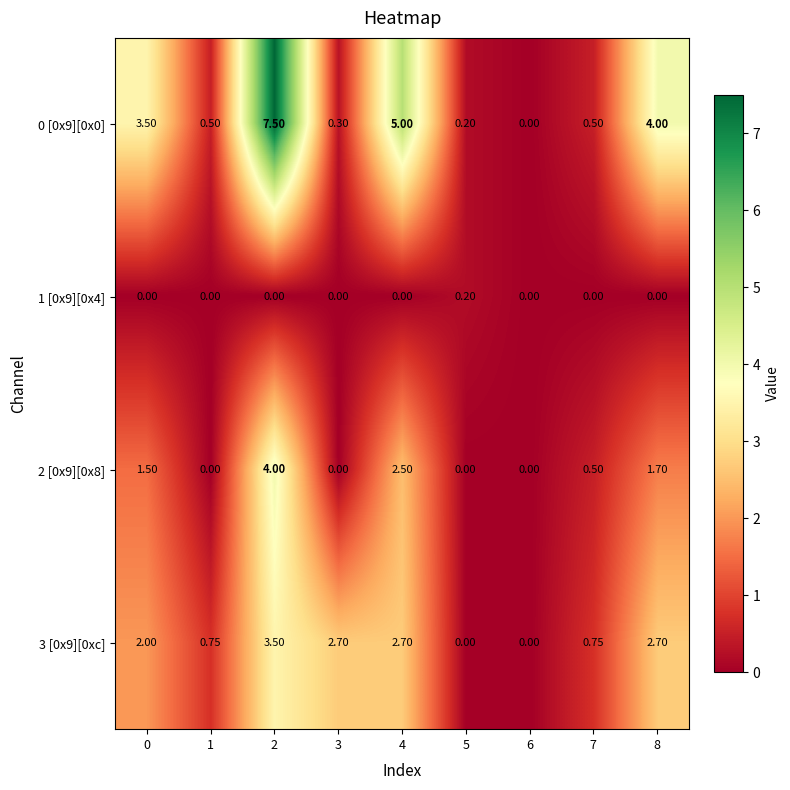

How many data points does each series have?

9